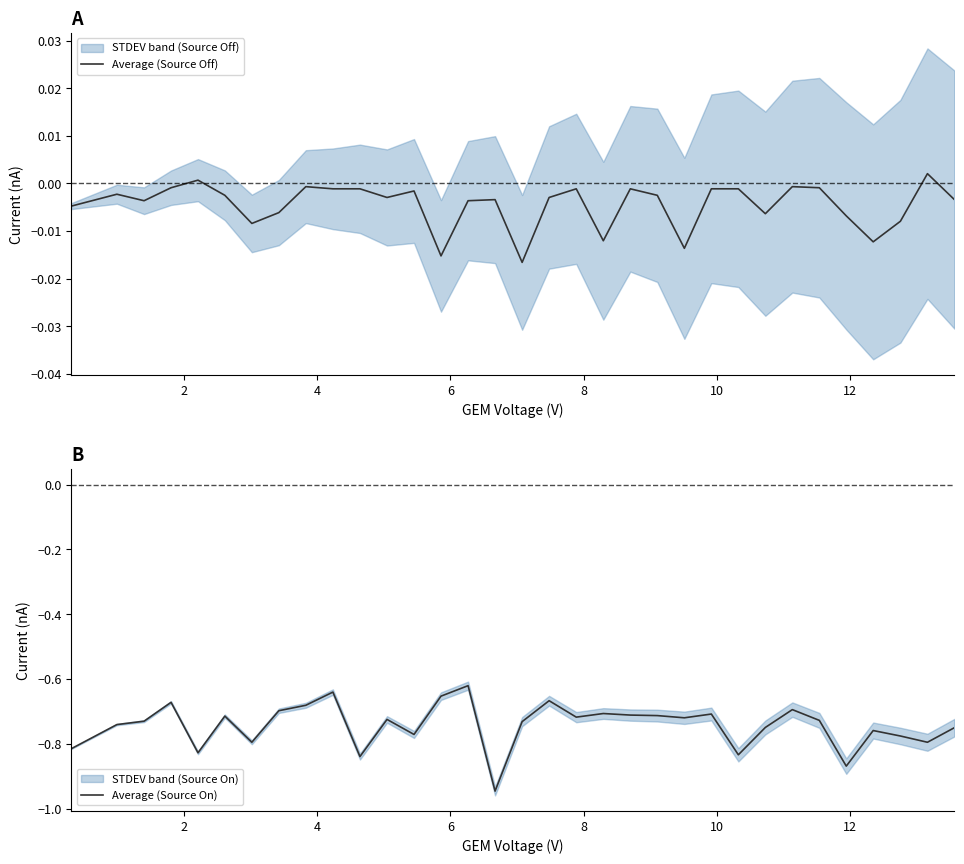

Reading left to right, what are all the values shown in this chart?

Average (Source Off): -0.0	-0.0	-0.0	-0.0	0.0	-0.0	-0.0	-0.0	-0.0	-0.0	-0.0	-0.0	-0.0	-0.0	-0.0	-0.0	-0.0	-0.0	-0.0	-0.0	-0.0	-0.0	-0.0	-0.0	-0.0	-0.0	-0.0	-0.0	-0.0	-0.0	-0.0	0.0	-0.0
Average (Source On): -0.8	-0.7	-0.7	-0.7	-0.8	-0.7	-0.8	-0.7	-0.7	-0.6	-0.8	-0.7	-0.8	-0.7	-0.6	-0.9	-0.7	-0.7	-0.7	-0.7	-0.7	-0.7	-0.7	-0.7	-0.8	-0.7	-0.7	-0.7	-0.9	-0.8	-0.8	-0.8	-0.8